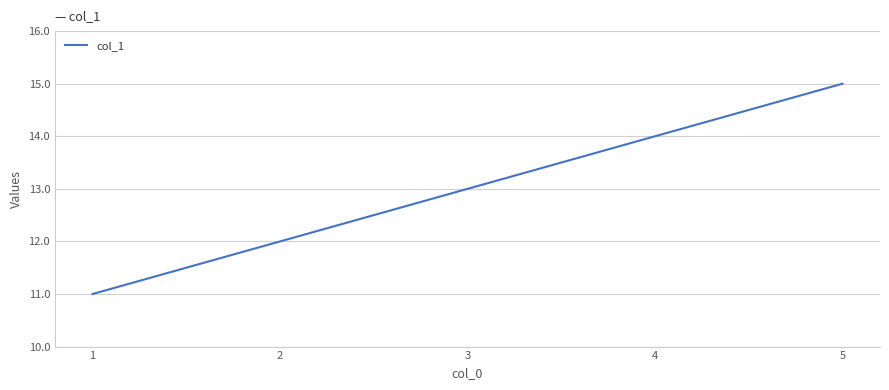

Does the chart have visible grid lines?

Yes